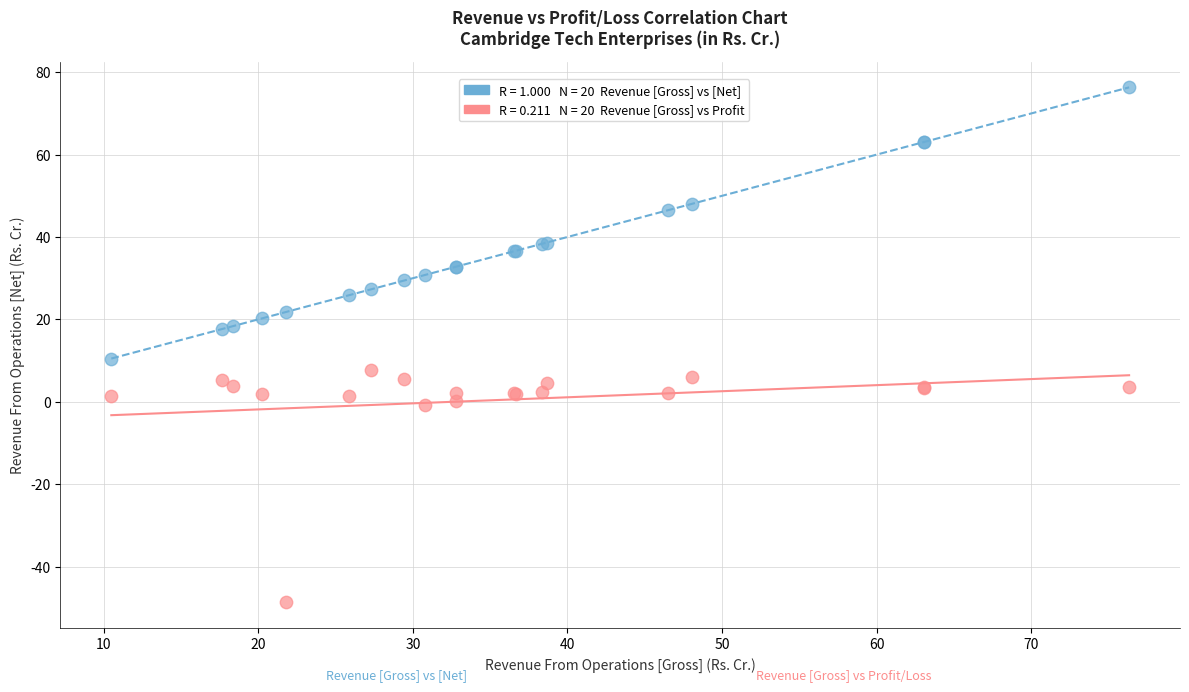

Across all series, what Y value is closest to 13?

10.5